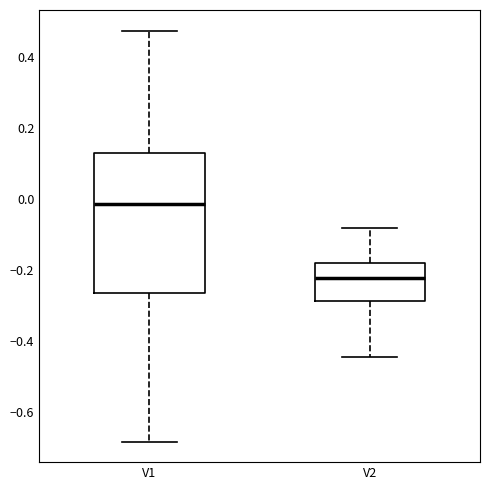

Comparing the boxes themselves (not the whiskers), which one is the tallest?

V1